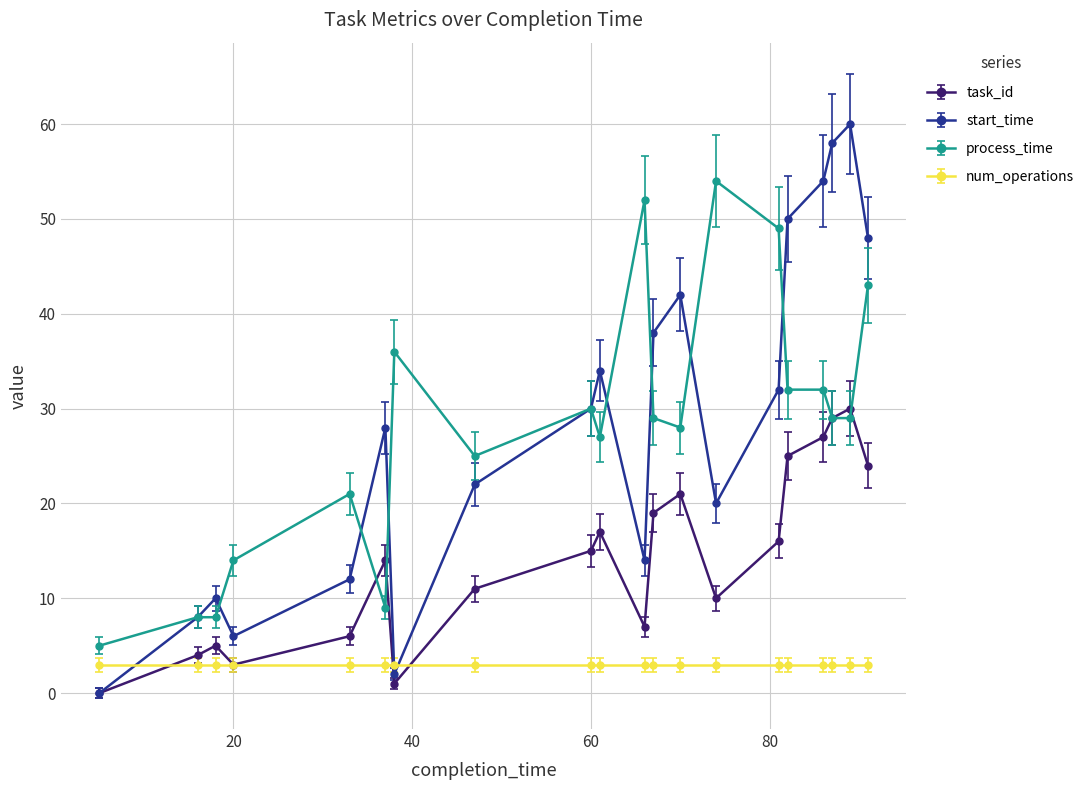

Rank the series by their maximum value, from lowest to highest.

num_operations, task_id, process_time, start_time